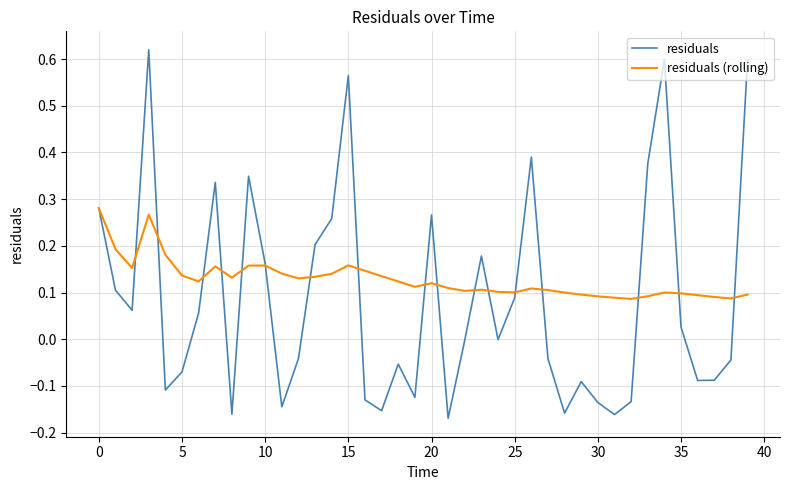

Which series has the largest range (max minus min)?

residuals